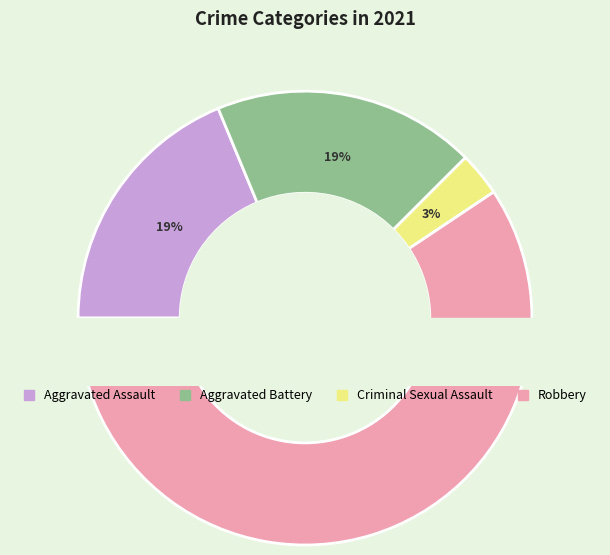

To the nearest percent, what portion does Aggravated Battery represent?

19%